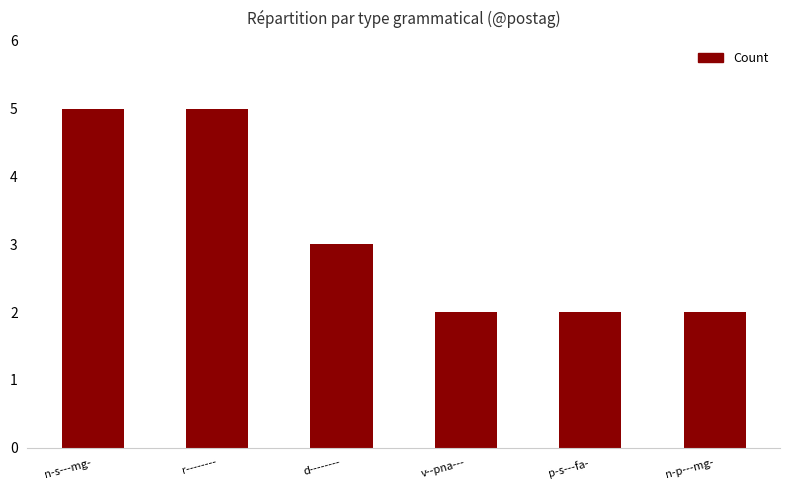

Read the value at d--------.

3